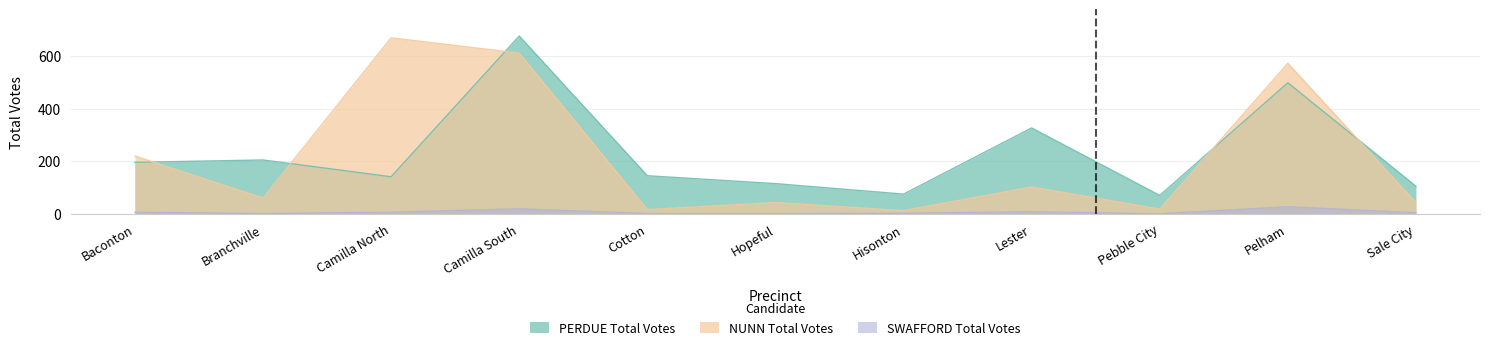

How many data points in PERDUE Total Votes are less than 145?

5